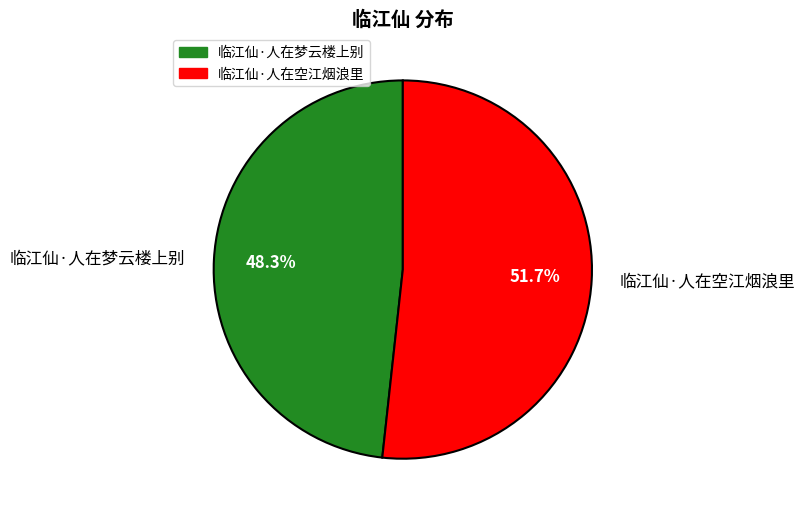

How many slices are in this pie chart?

2